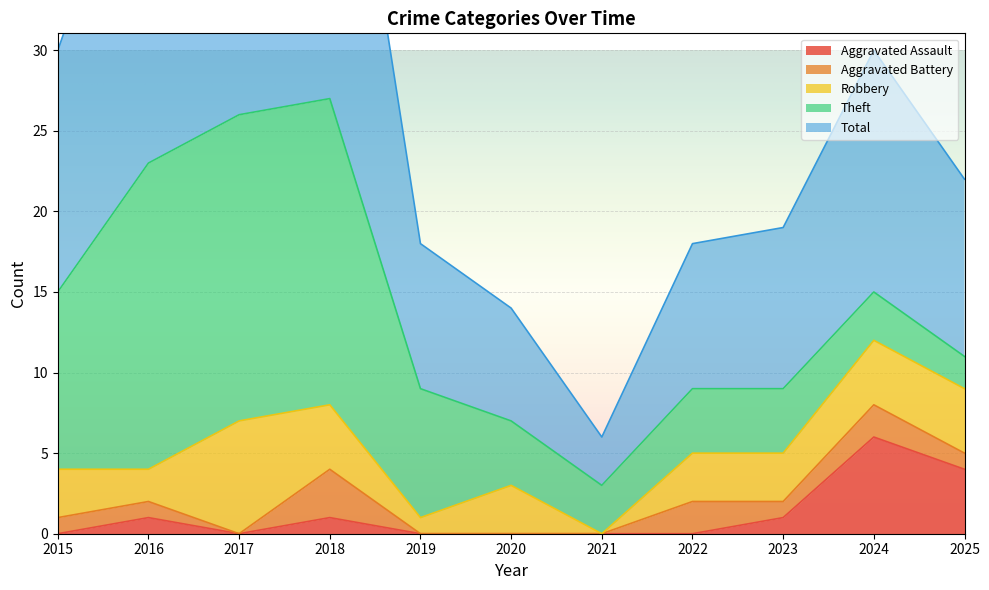

Where is Theft nearest to the value 10?

2015